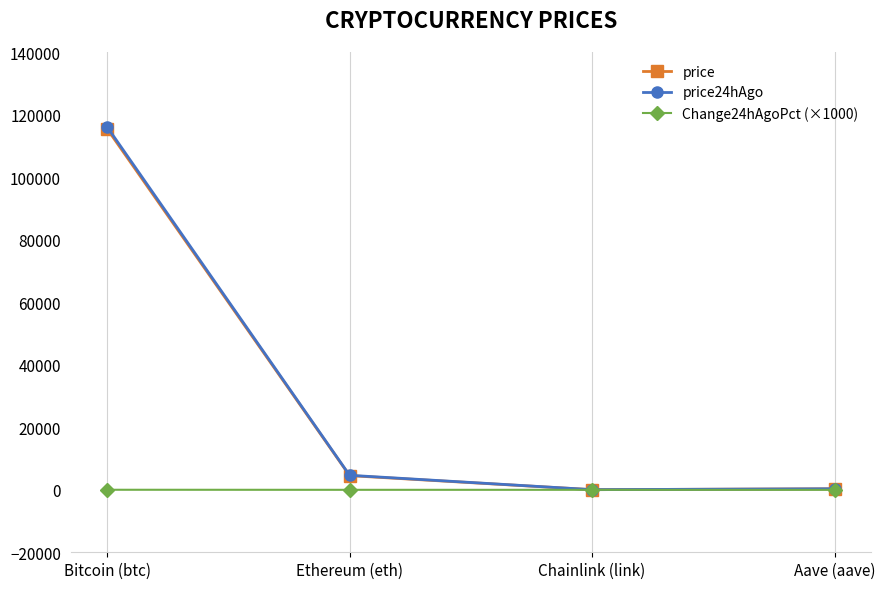

What is the value of the Change24hAgoPct (×1000) point at the 4th from the left?

-27.8